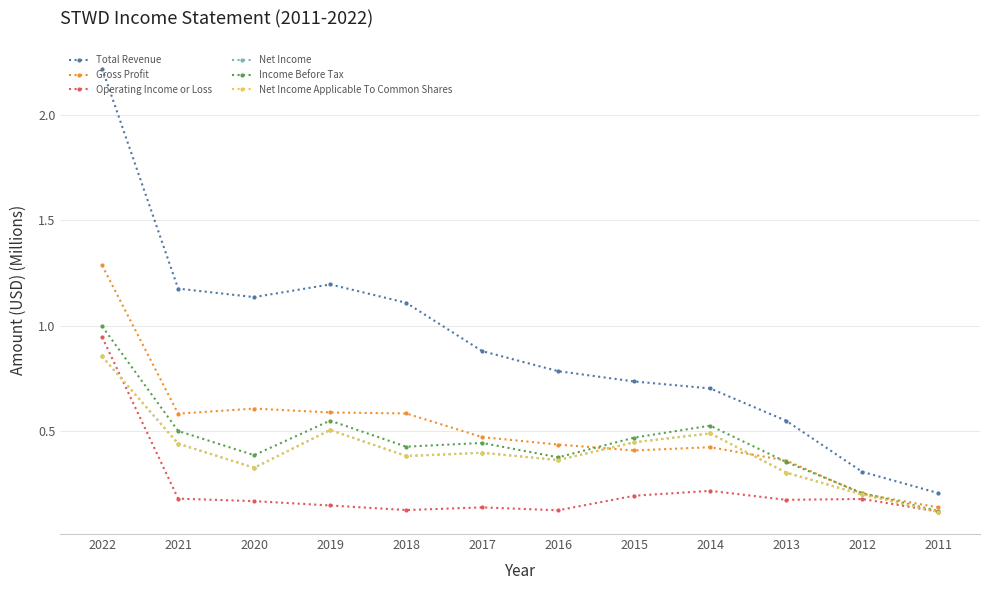

Does the chart have visible grid lines?

Yes